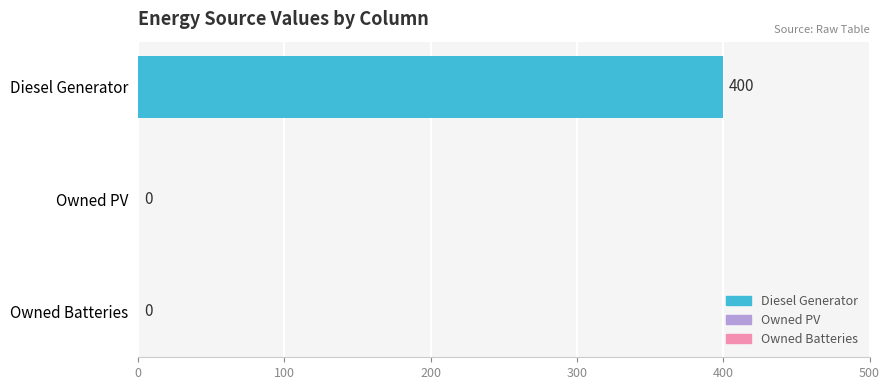

How many values are between 0 and 400?

3